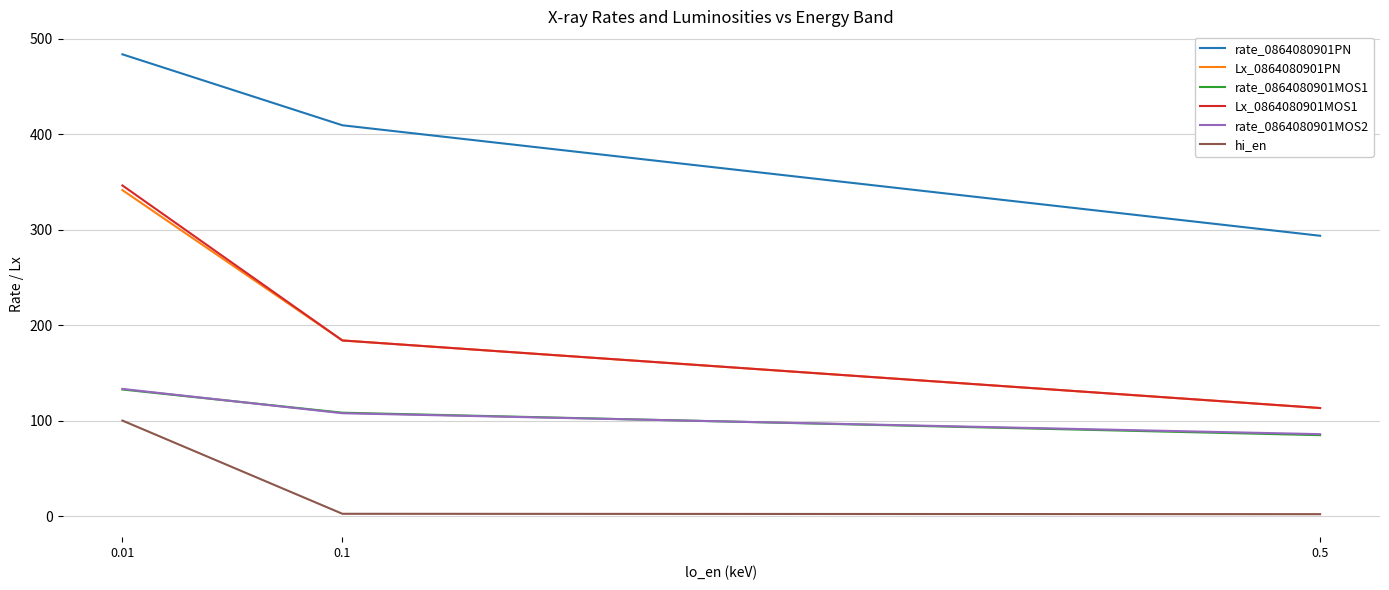

How many lines are shown in the chart?

6